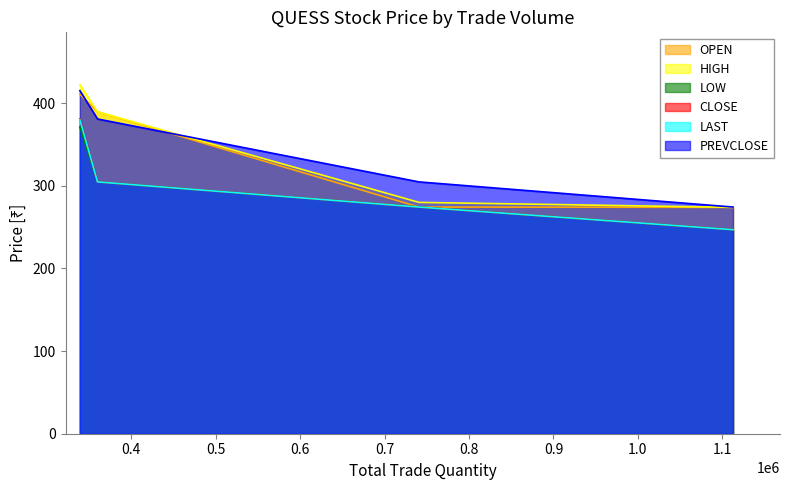

Which series has the widest spread of values?

HIGH